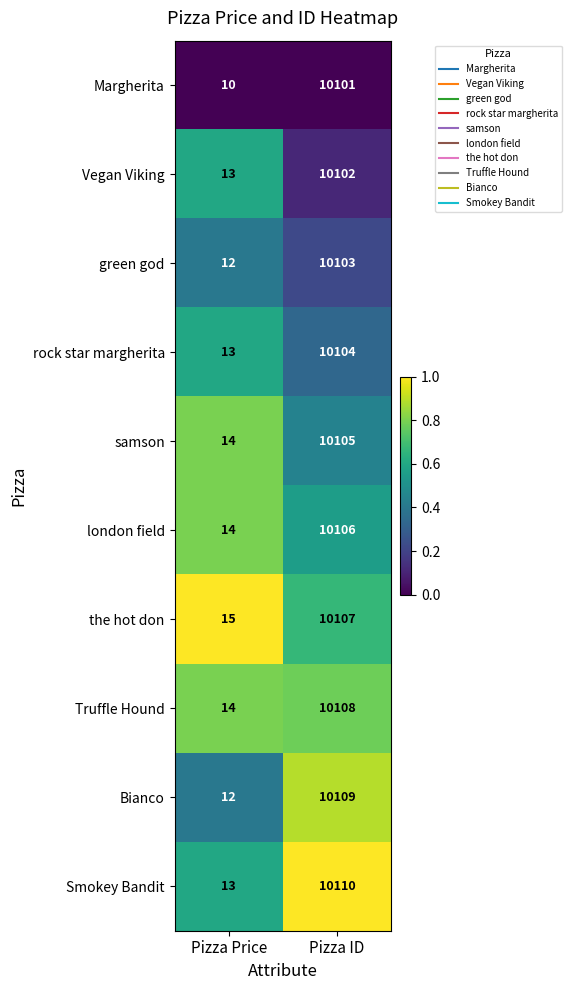

Where is Smokey Bandit nearest to the value 5061?

Pizza Price